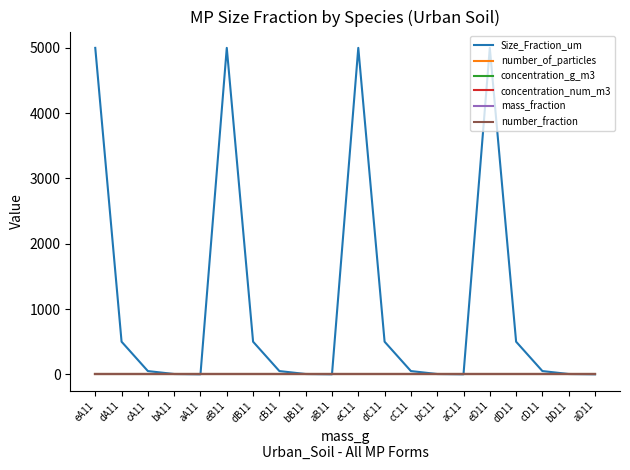

At which category is the sum across all series the highest?

eA11